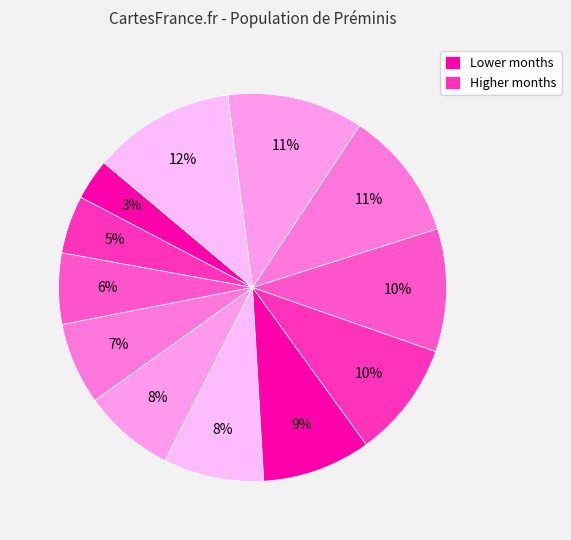

How many slices are in this pie chart?

12